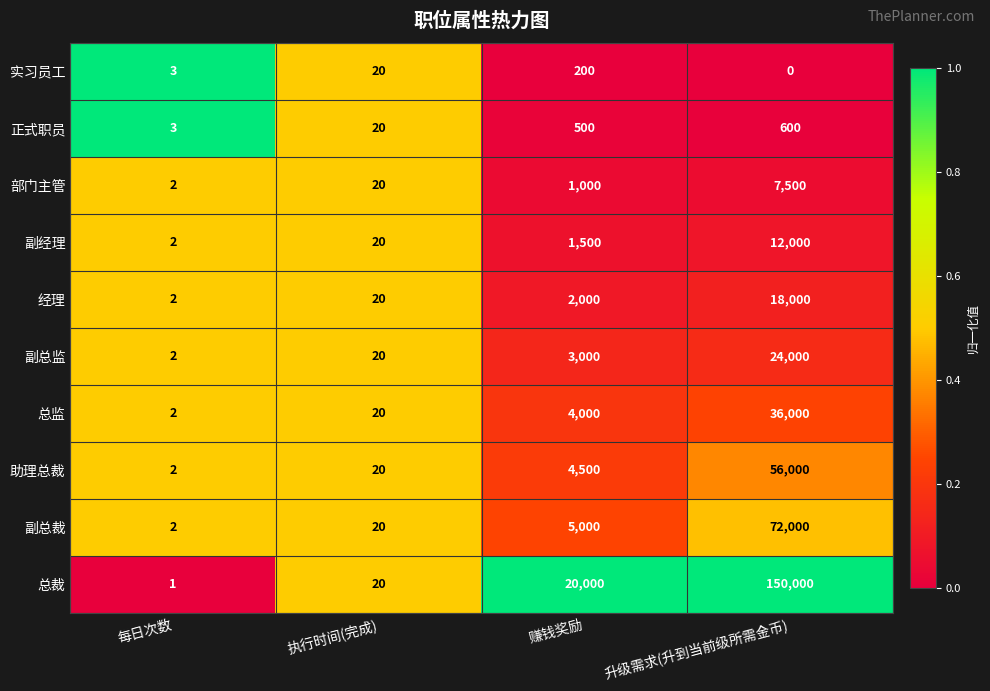

The value of 实习员工 at 赚钱奖励 is 200. True or false?

True